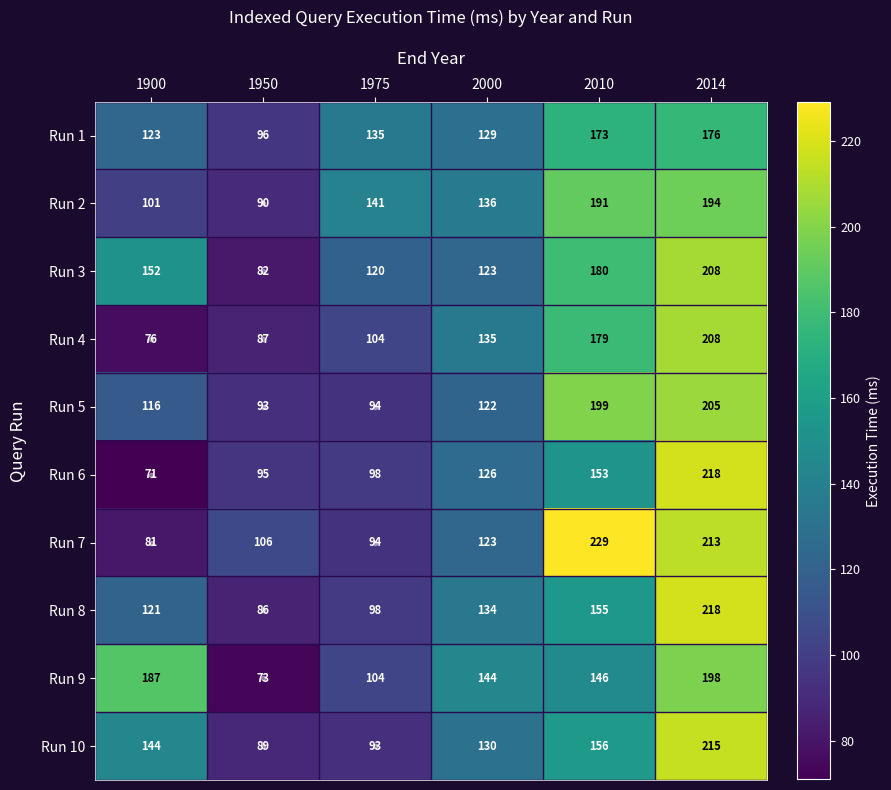

Is it true that Run 7 equals 229 at 2010?

True